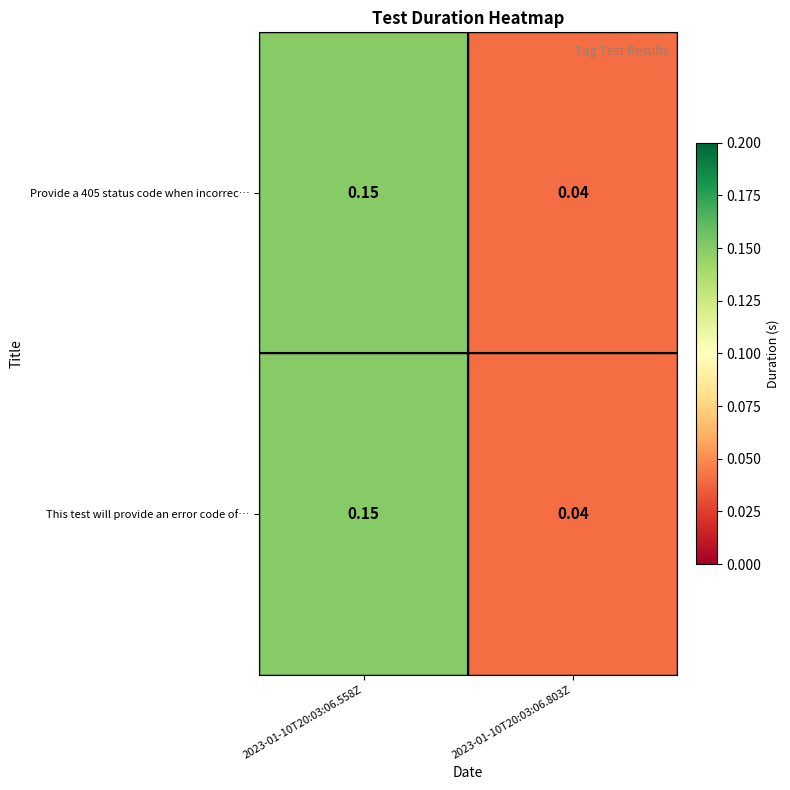

Is the value of This test will provide an error code of… at 2023-01-10T20:03:06.803Z greater than the value of Provide a 405 status code when incorrec… at 2023-01-10T20:03:06.558Z?

No